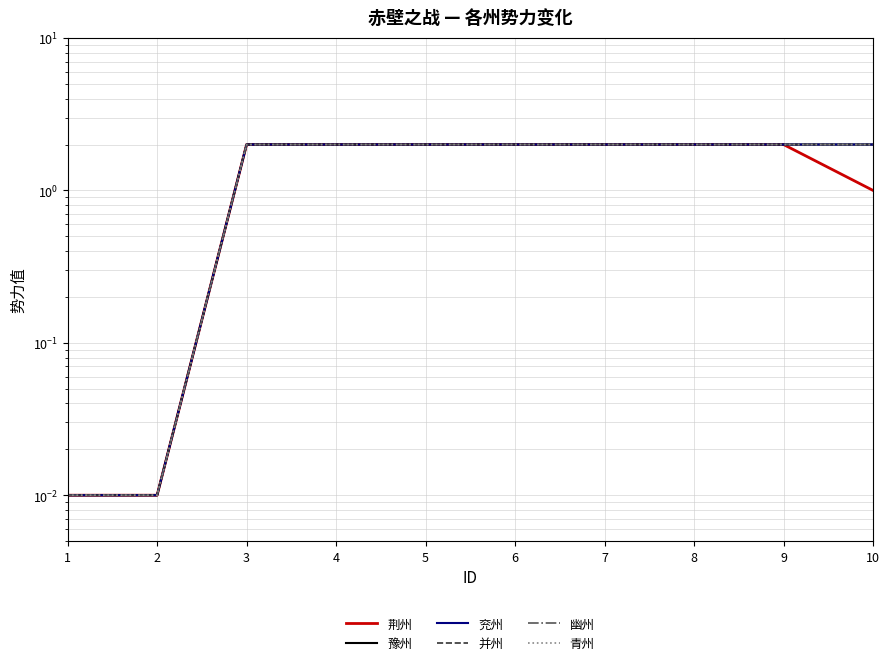

What is the spread (max minus min) of values at 10?

1.0